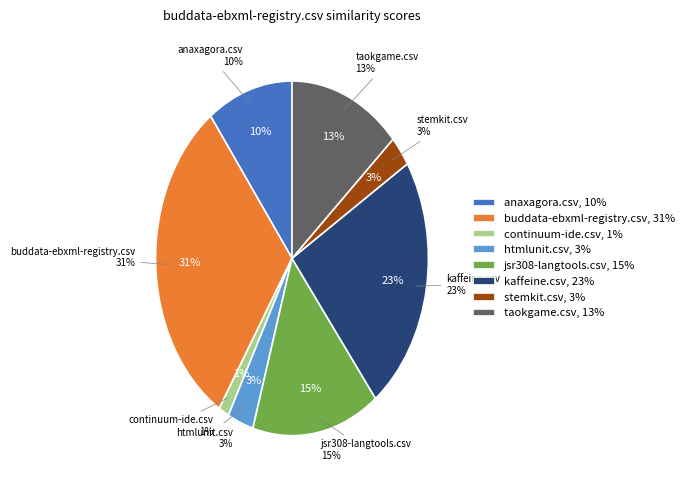

Count the number of slices in the pie.

9